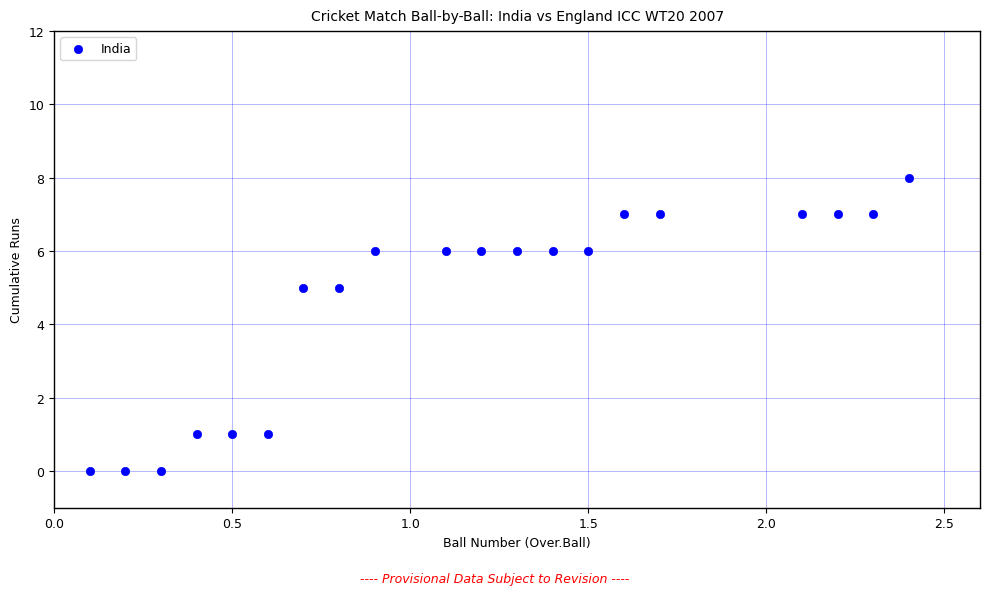

Count the number of points in this scatter plot.

20